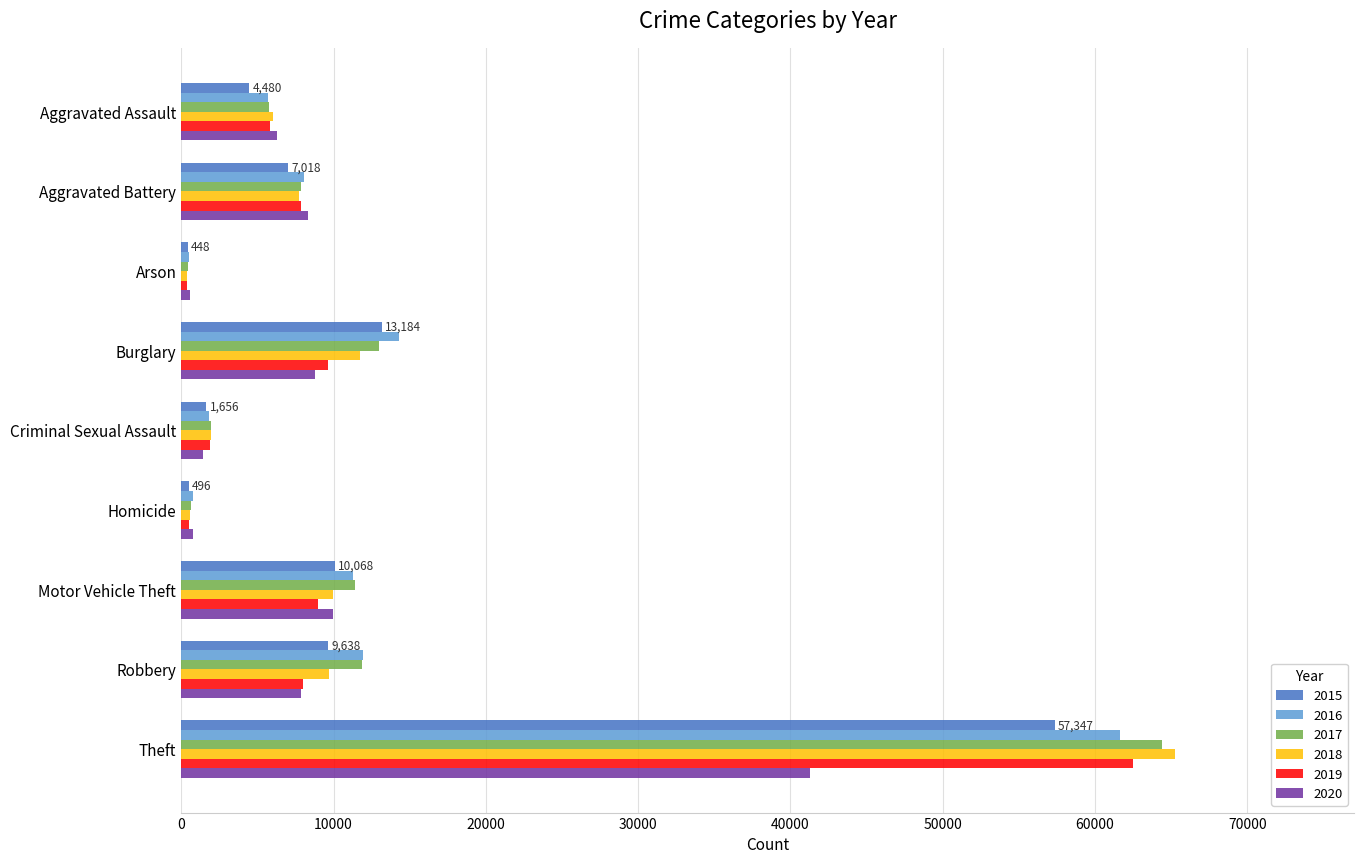

What is the smallest value displayed?

373